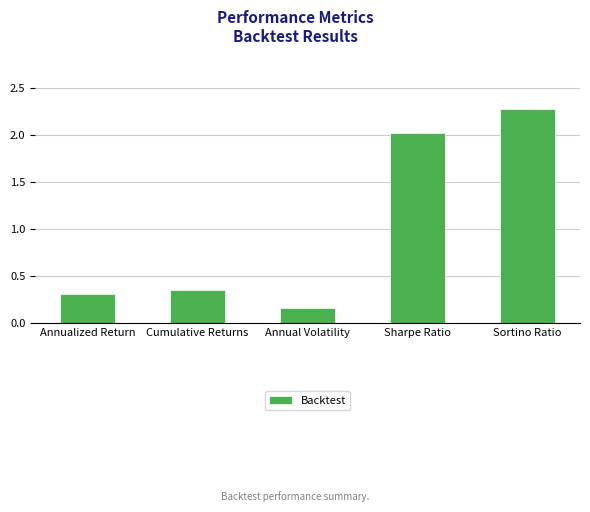

Are the bars grouped side by side (vs. stacked)?

No